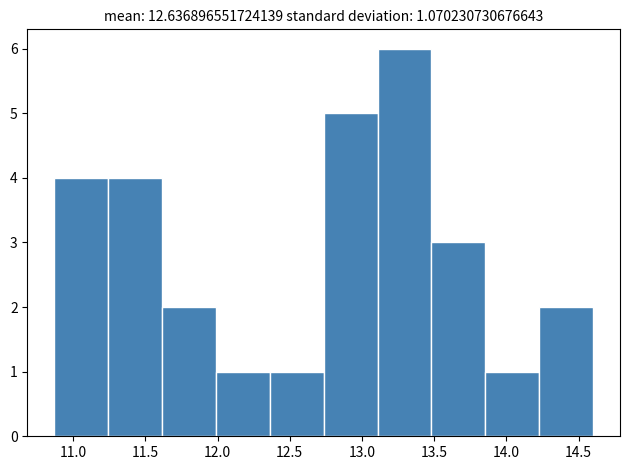

Which range on the x-axis has the tallest bar?

13.10 to 13.50